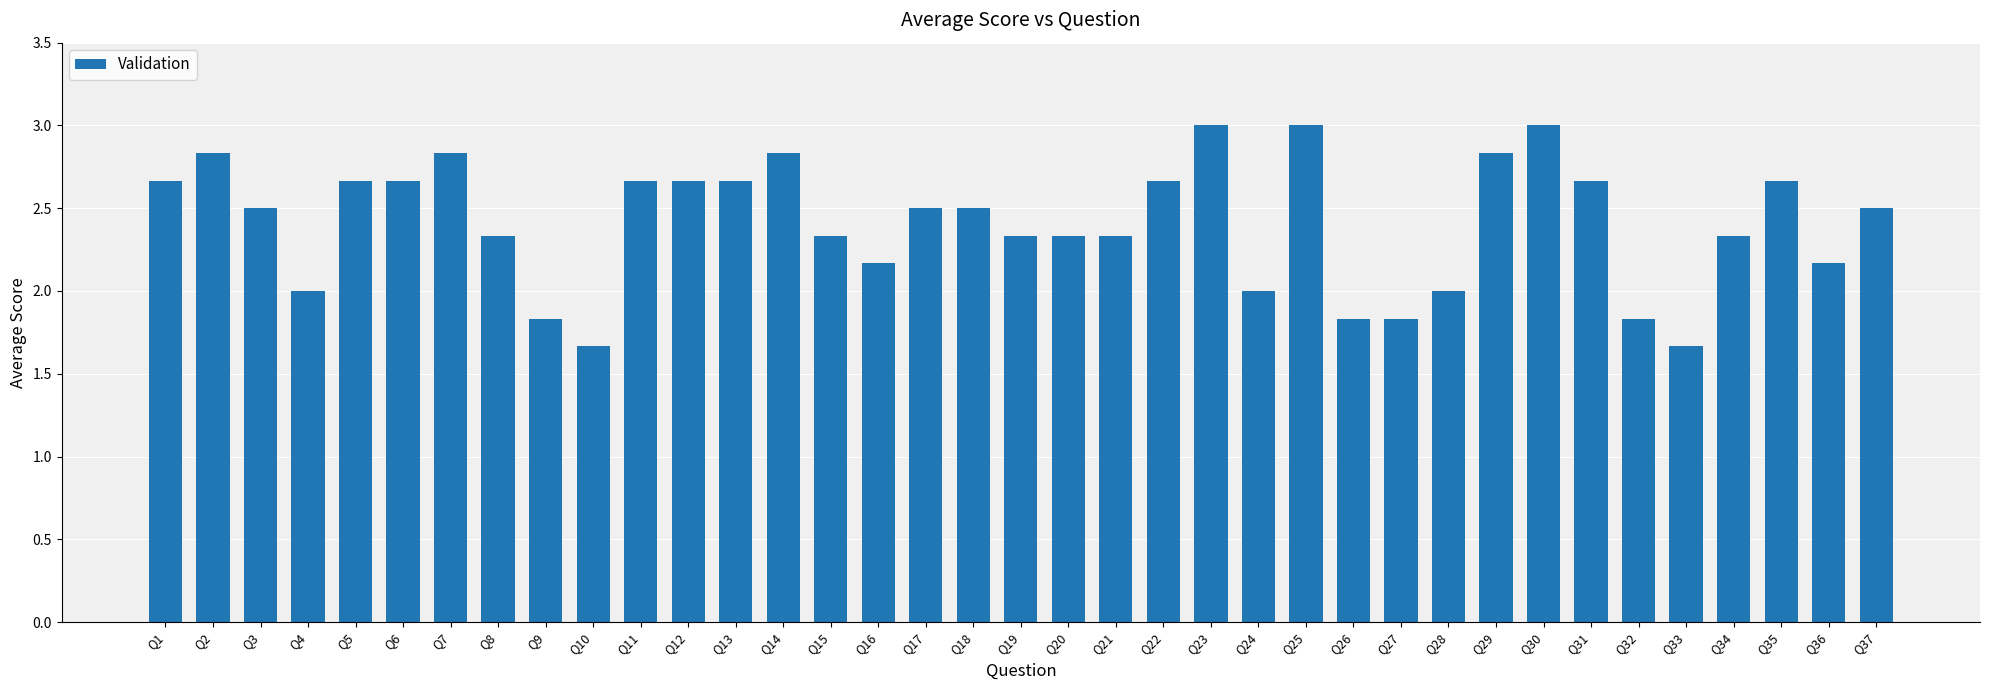

At which label does the data first exceed 2?

Q1